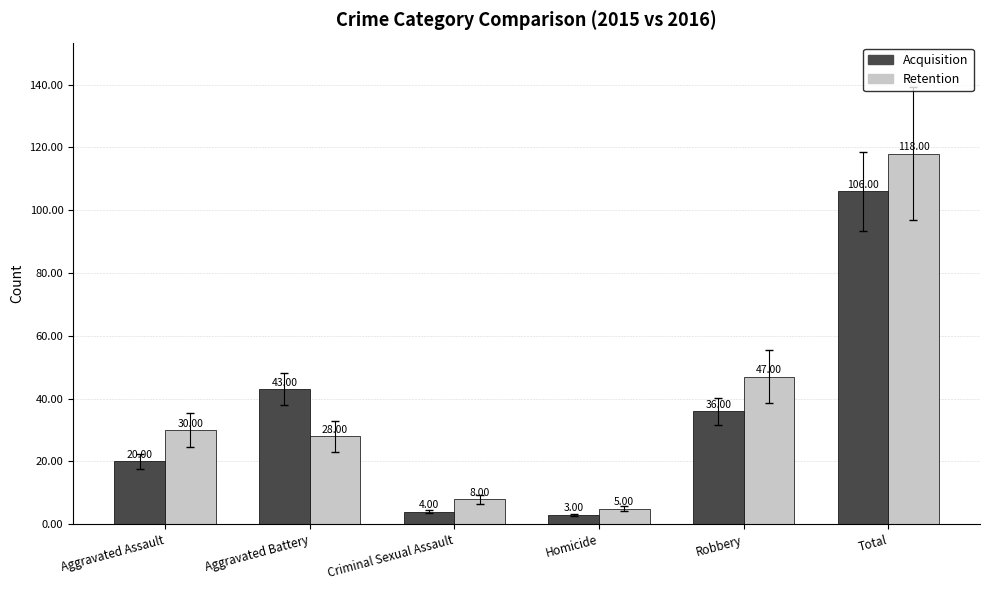

The Retention series shows 5 at Homicide. True or false?

True